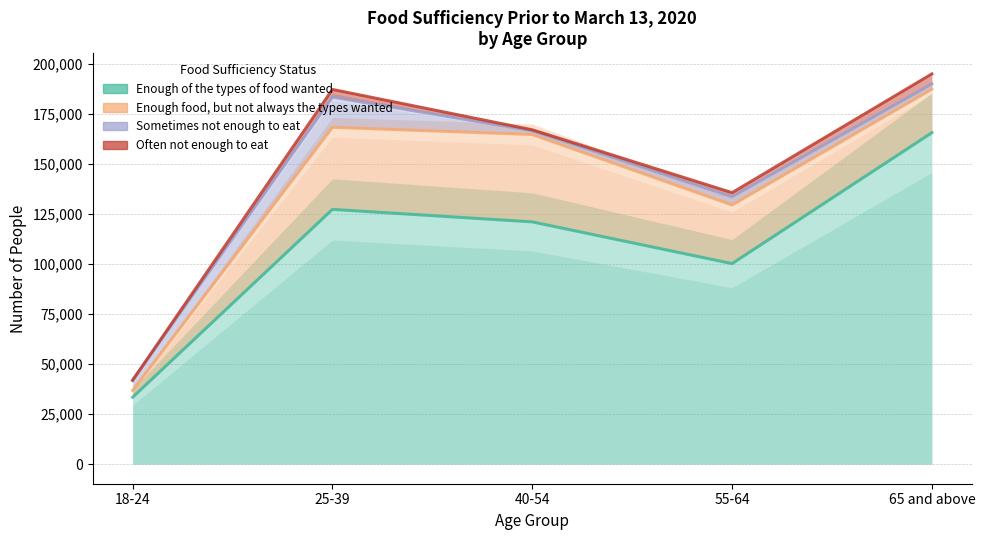

How many interior local peaks does the Often not enough to eat series have?

1